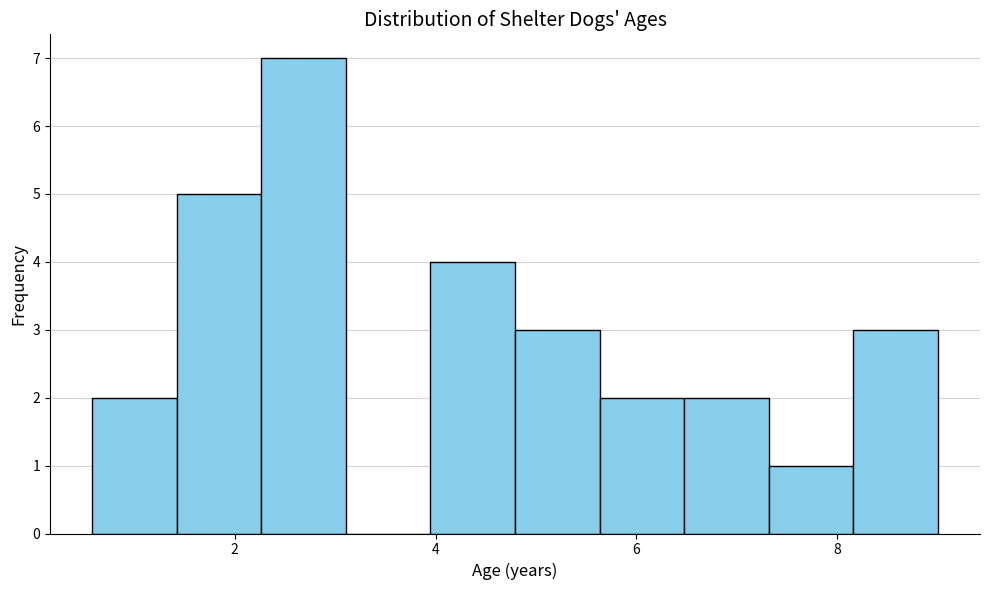

How tall is the bar that spans 2.2 to 3.2 on the x-axis? Neither the bar edges nor the heights are printed on the chart, so give them approximately, as read against the axes.

7